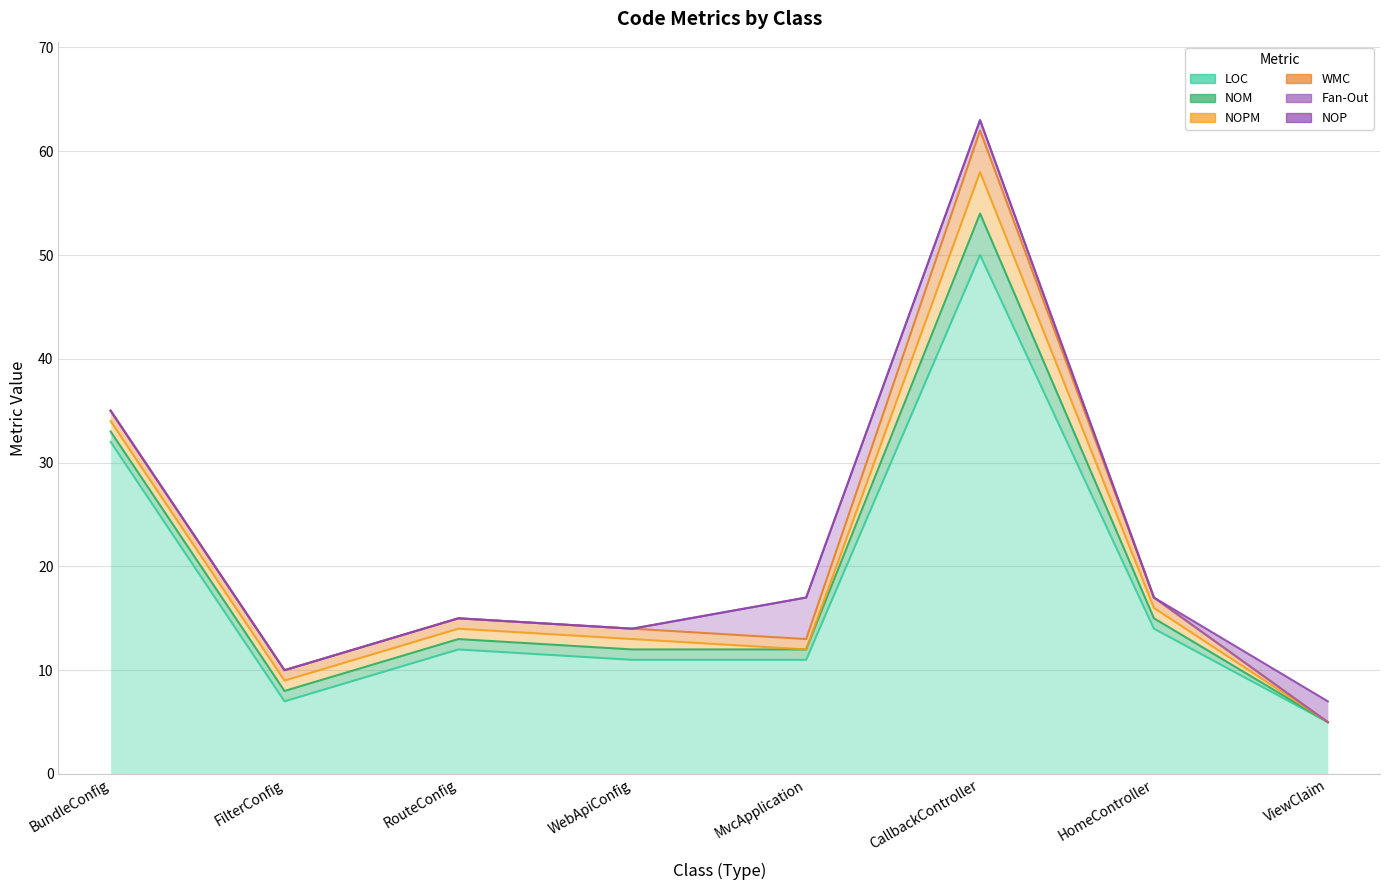

What is the label of the 5th point from the right?

WebApiConfig